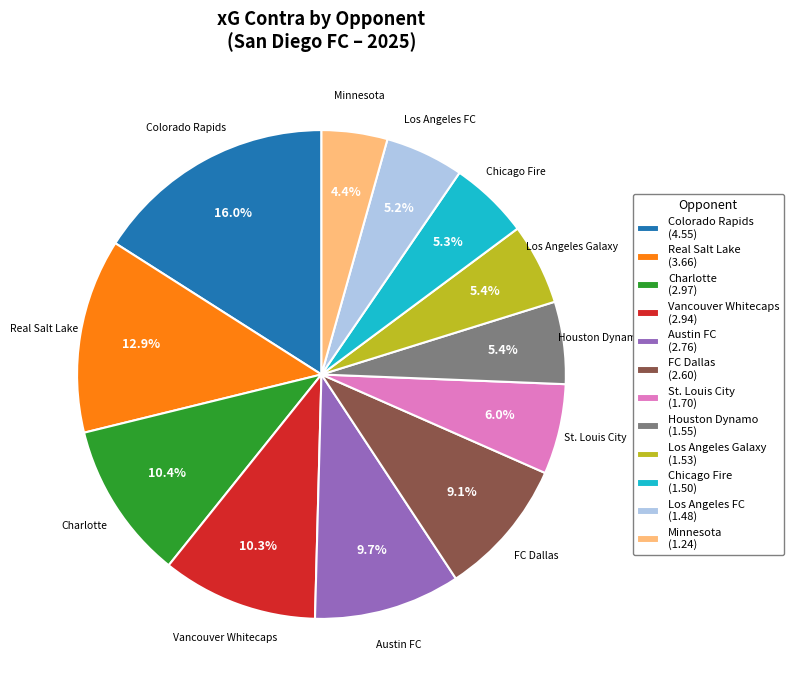

Is there a majority slice in this chart?

No